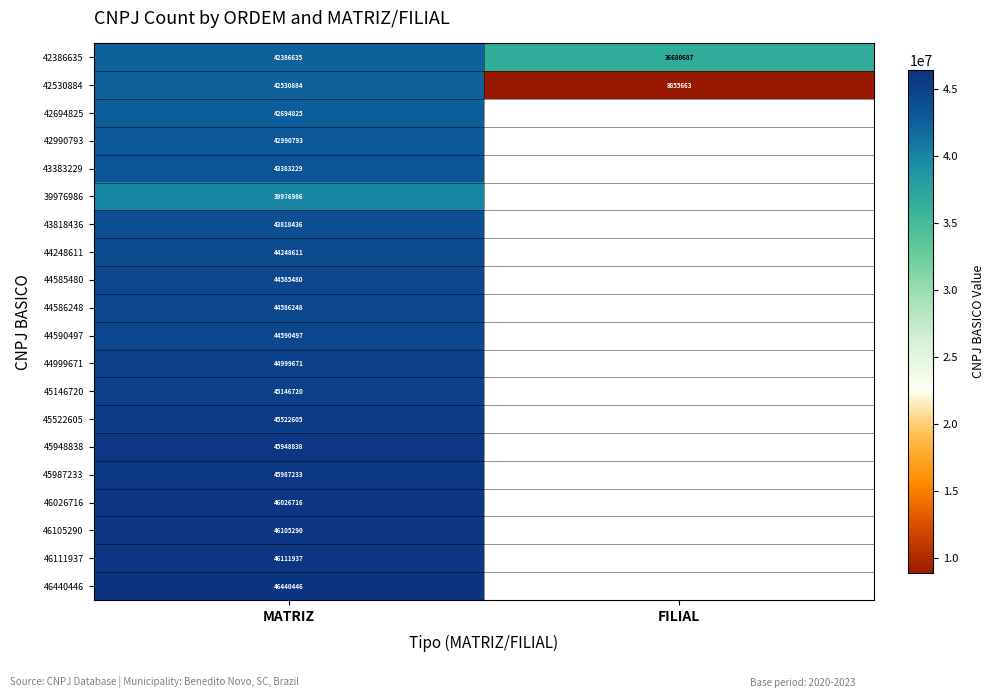

Between MATRIZ and FILIAL, which is larger?

MATRIZ